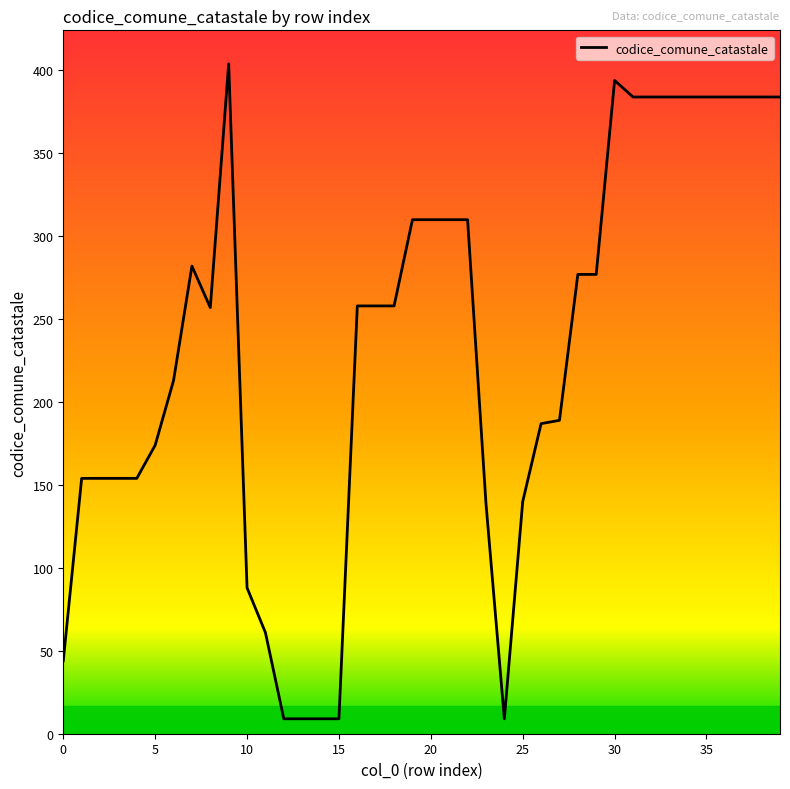

What is the smallest value displayed?

9